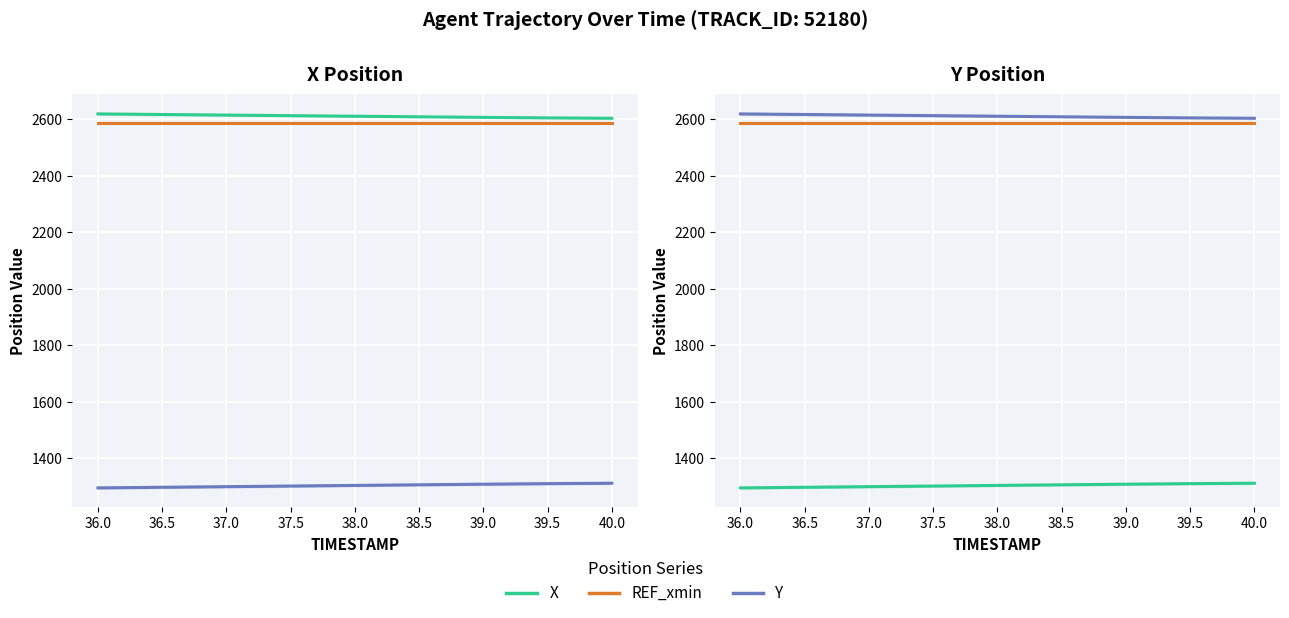

Which series has the largest total across all categories?

X